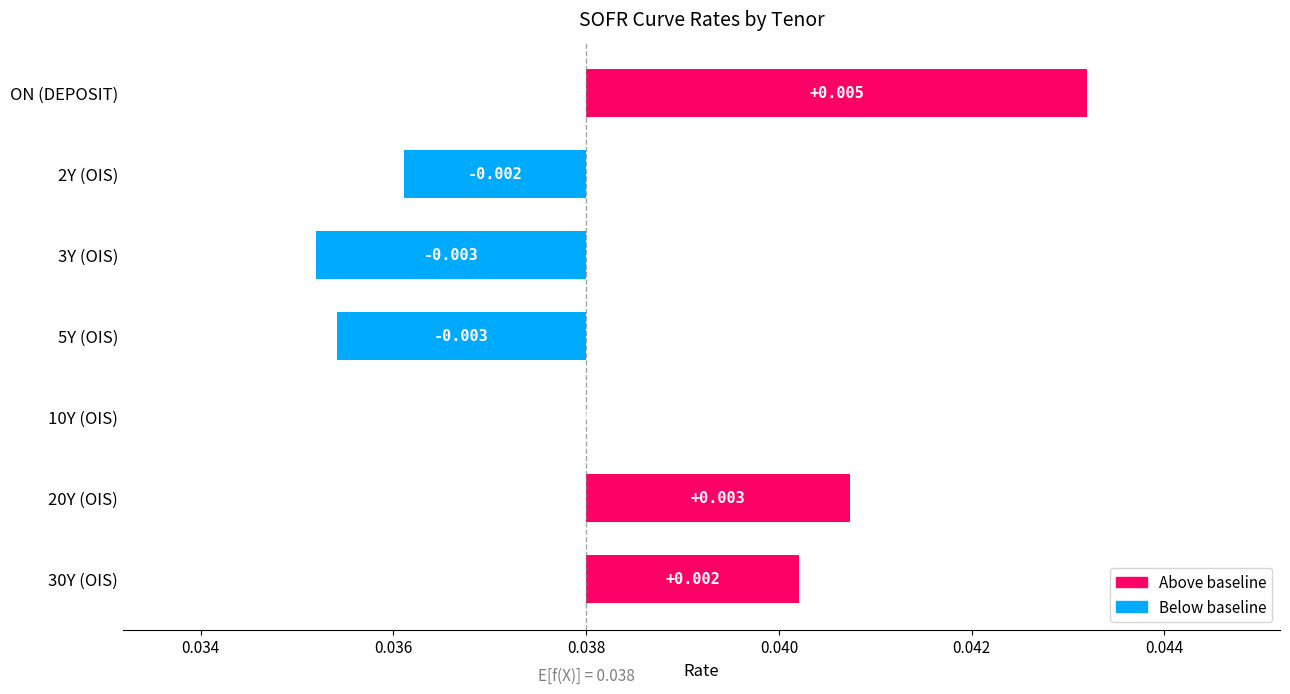

Between 10Y (OIS) and 30Y (OIS), which is larger?

30Y (OIS)